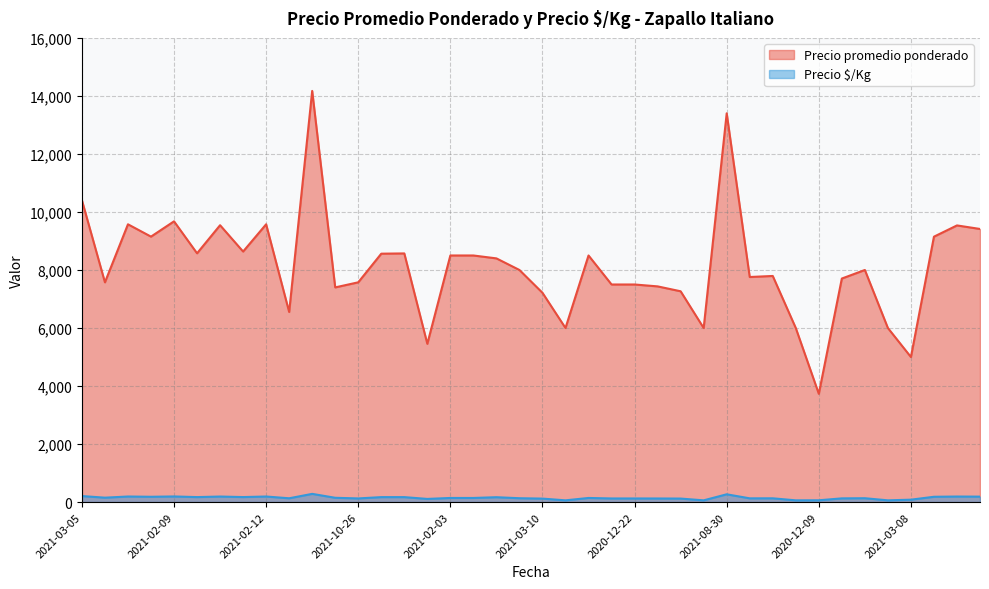

Rank the series by their maximum value, from highest to lowest.

Precio promedio ponderado, Precio $/Kg